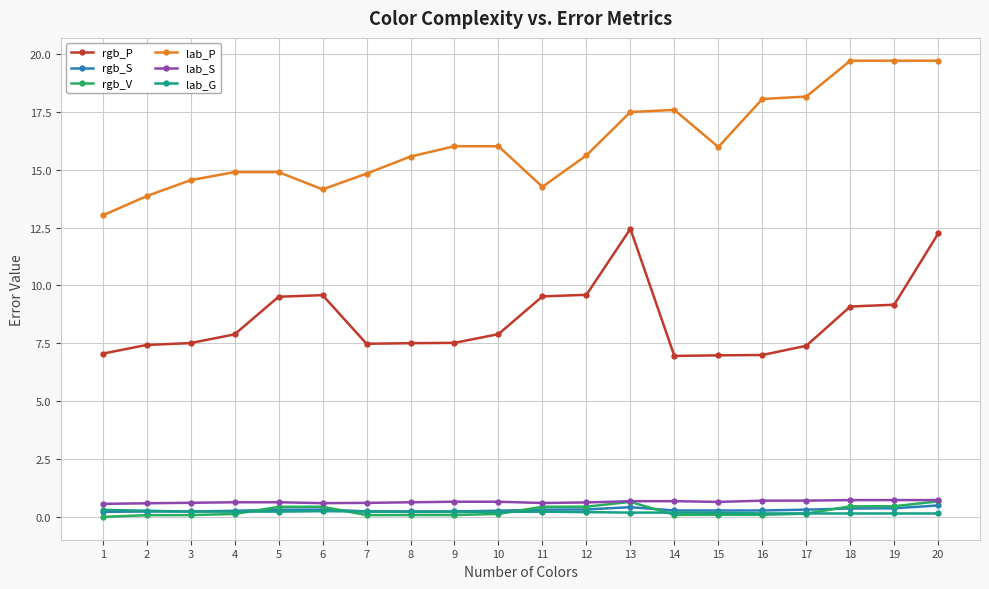

Does the chart display data point markers on the line(s)?

Yes